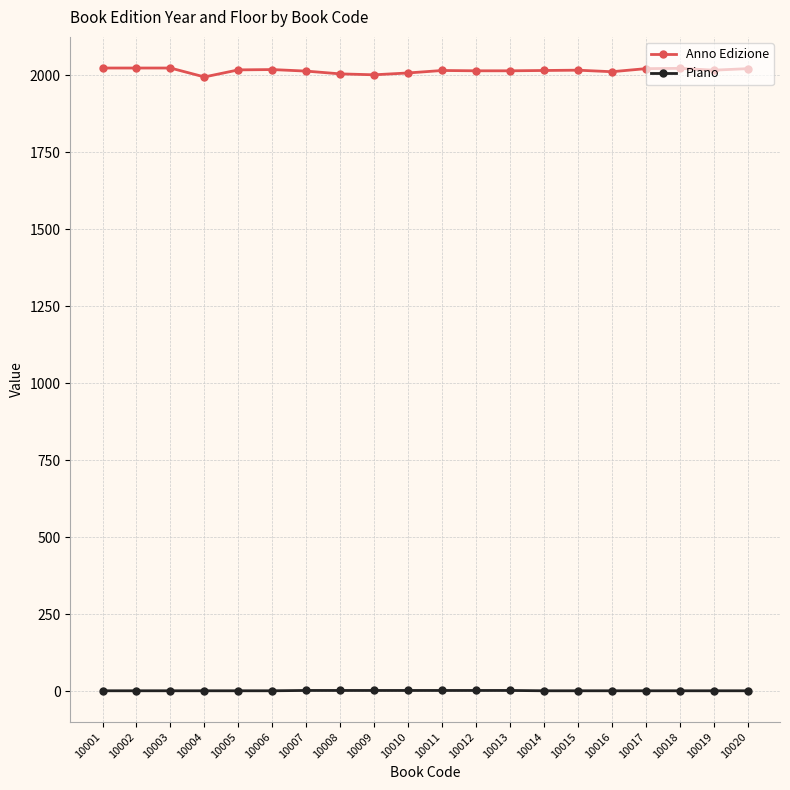

Which series has the largest range (max minus min)?

Anno Edizione